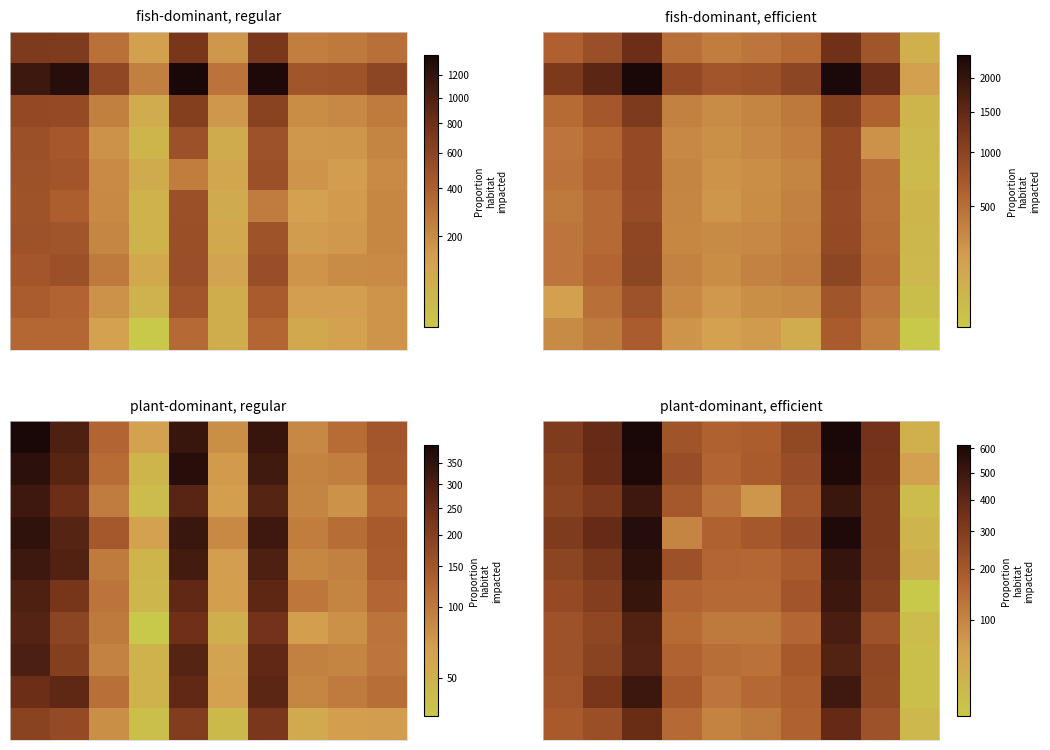

At which category is the sum across all series the highest?

7